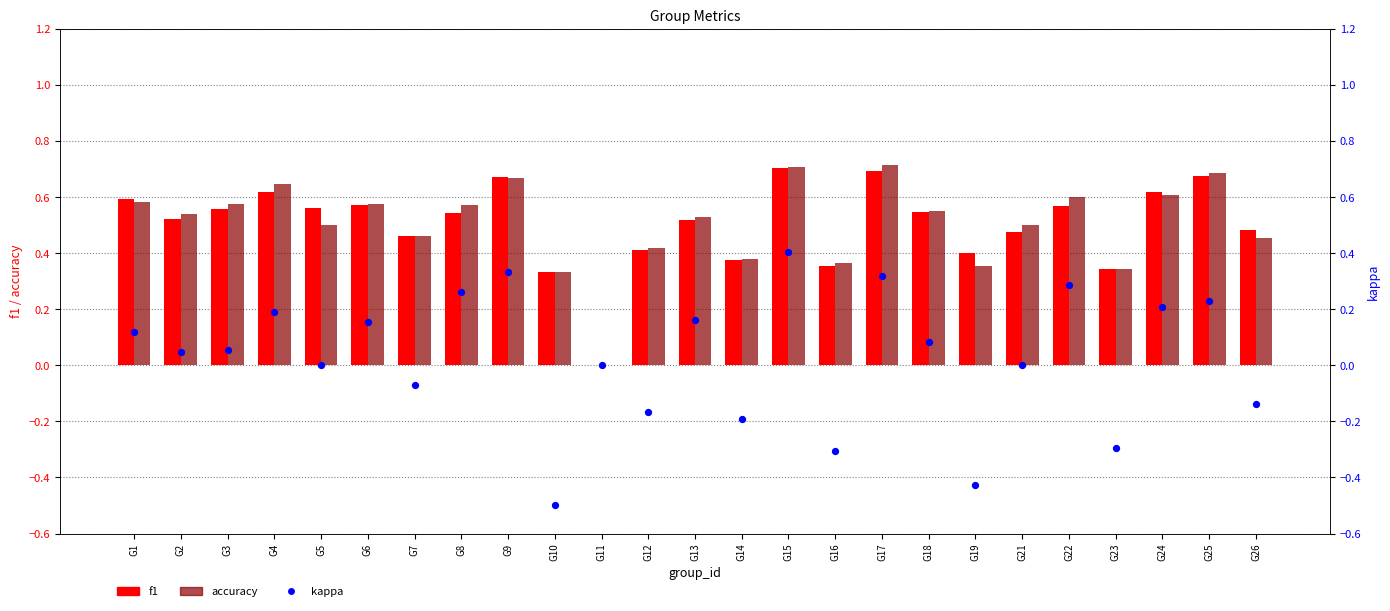

Is the value of f1 at G17 greater than the value of accuracy at G13?

Yes